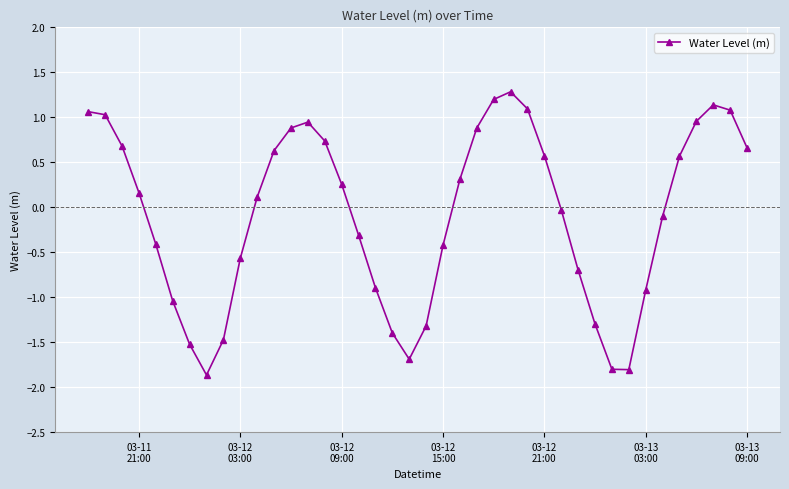

True or false: the data has more than 0 interior local peaks.

True